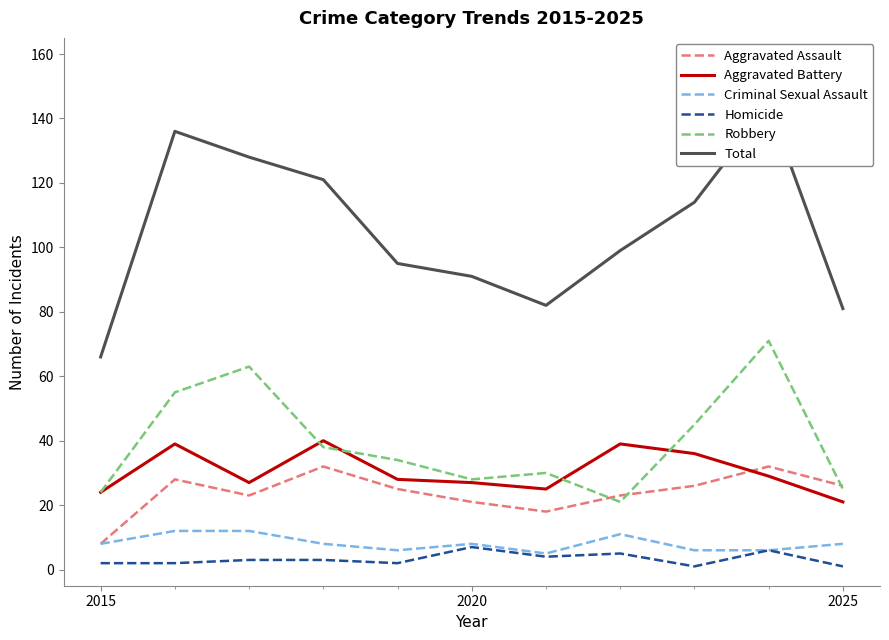

Is it true that Aggravated Battery equals 21 at 2025?

True